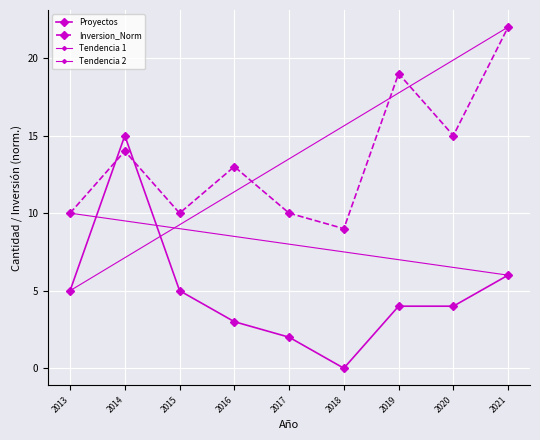

What is the difference between the maximum and second lowest values in the Inversion_Norm series?

12